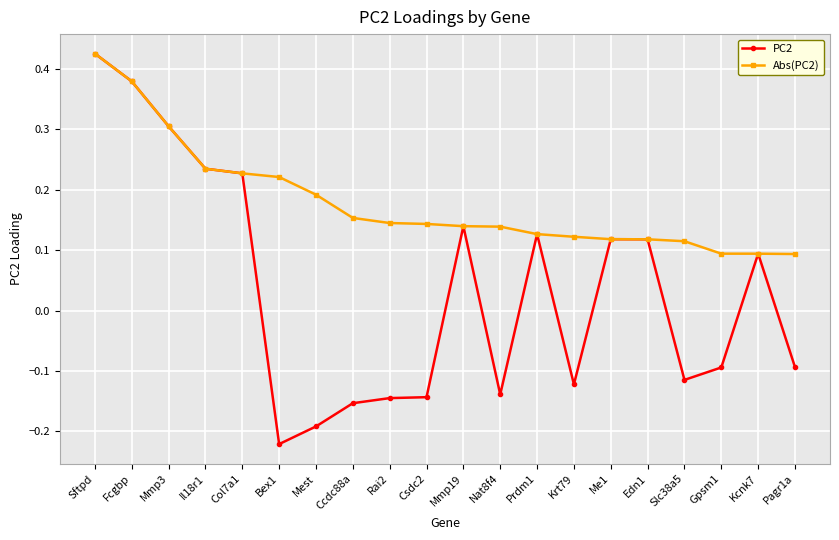

True or false: PC2 has a value of 0.4 at Il18r1.

False